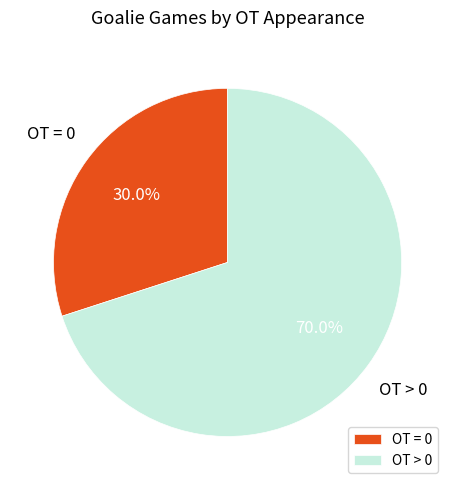

To the nearest percent, what percentage of the pie is OT = 0?

30%